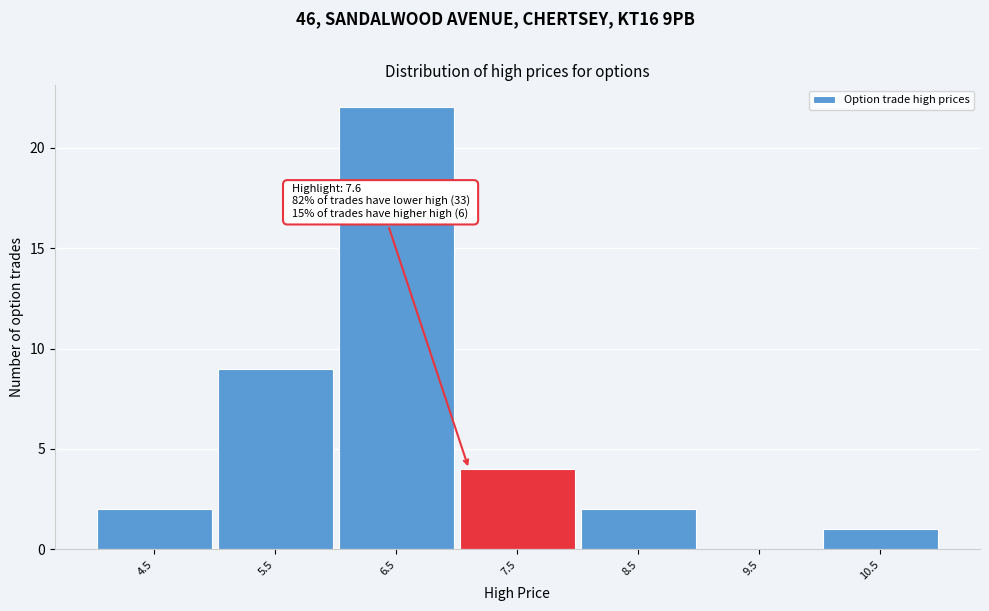

Reading left to right, list all the values displayed in this chart.

4.5=2	5.5=9	6.5=22	7.5=4	8.5=2	9.5=0	10.5=1